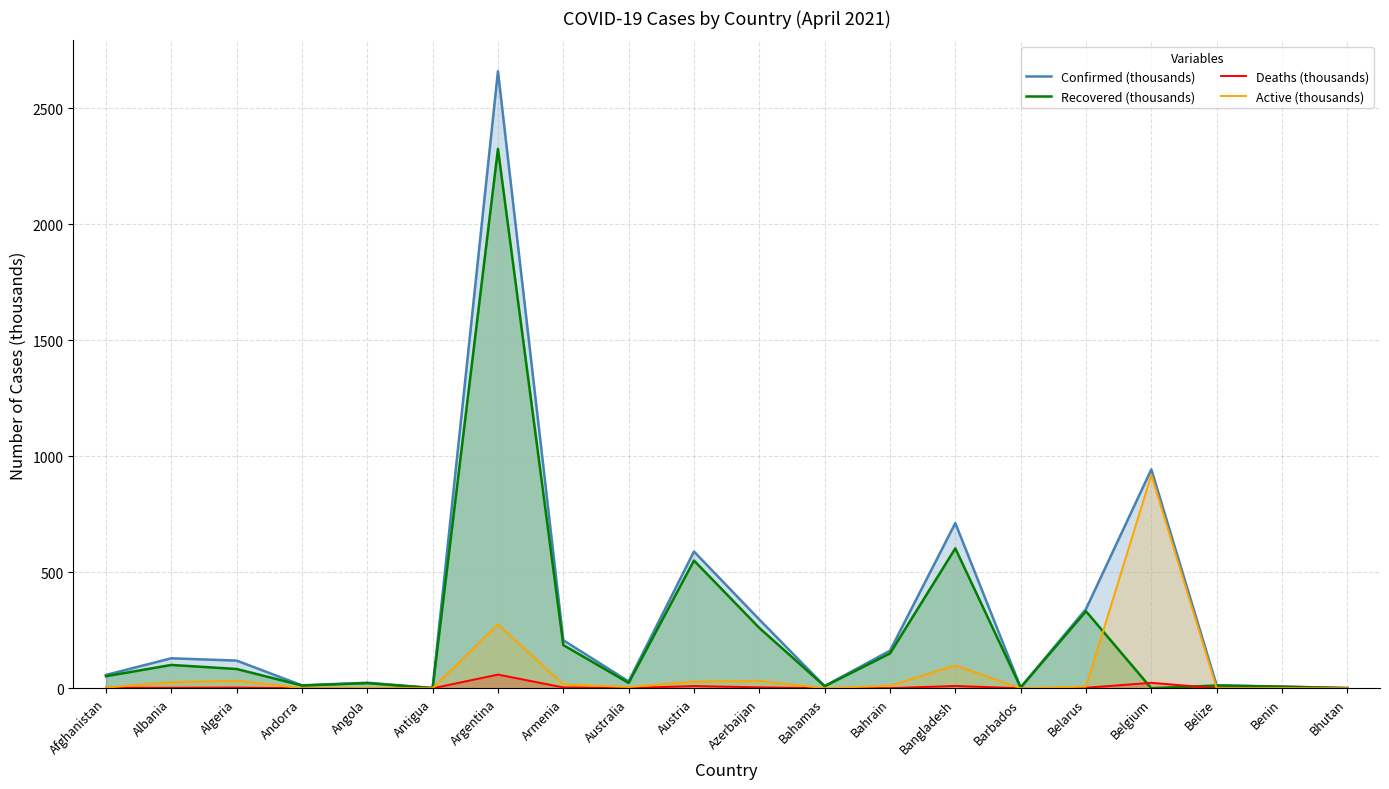

Reading left to right, transcribe all the data shown in this chart.

Confirmed (thousands): Afghanistan=57.6	Albania=129.3	Algeria=119.3	Andorra=12.7	Angola=24.1	Antigua=1.2	Argentina=2658.6	Armenia=207.1	Australia=29.5	Austria=589.3	Azerbaijan=296.4	Bahamas=9.6	Bahrain=162.1	Bangladesh=711.8	Barbados=3.8	Belarus=341.5	Belgium=943.2	Belize=12.5	Benin=7.6	Bhutan=0.9
Recovered (thousands): Afghanistan=52.1	Albania=100.6	Algeria=83.2	Andorra=12.1	Angola=22.2	Antigua=0.9	Argentina=2324.1	Armenia=186.2	Australia=23.1	Austria=550.5	Azerbaijan=260.2	Bahamas=9.0	Bahrain=150.2	Bangladesh=602.9	Barbados=3.6	Belarus=332.0	Belgium=0.0	Belize=12.1	Benin=6.7	Bhutan=0.9
Deaths (thousands): Afghanistan=2.5	Albania=2.3	Algeria=3.1	Andorra=0.1	Angola=0.6	Antigua=0.0	Argentina=59.1	Armenia=3.8	Australia=0.9	Austria=9.8	Azerbaijan=4.1	Bahamas=0.2	Bahrain=0.6	Bangladesh=10.2	Barbados=0.0	Belarus=2.4	Belgium=23.7	Belize=0.3	Benin=0.1	Bhutan=0.0
Active (thousands): Afghanistan=3.0	Albania=26.4	Algeria=33.0	Andorra=0.5	Angola=1.4	Antigua=0.2	Argentina=275.4	Armenia=17.1	Australia=5.4	Austria=29.0	Azerbaijan=32.1	Bahamas=0.5	Bahrain=11.3	Bangladesh=98.7	Barbados=0.1	Belarus=7.2	Belgium=919.5	Belize=0.1	Benin=0.8	Bhutan=0.1